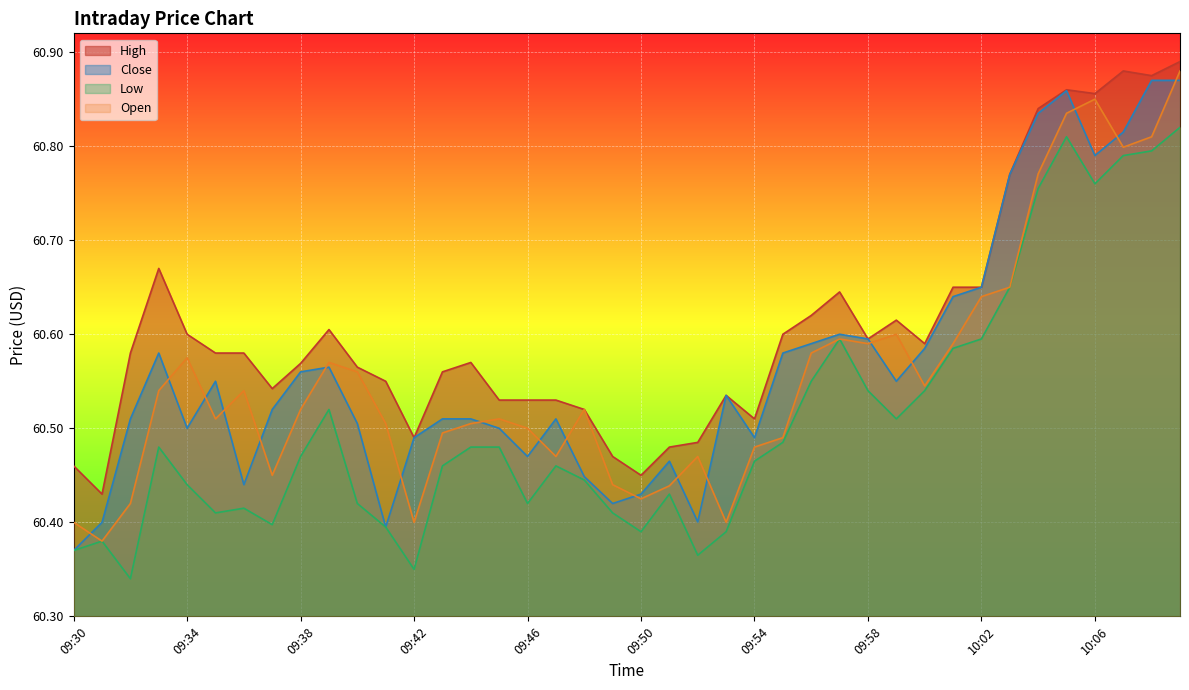

The value of Close at 10:08 is 90.6. True or false?

False